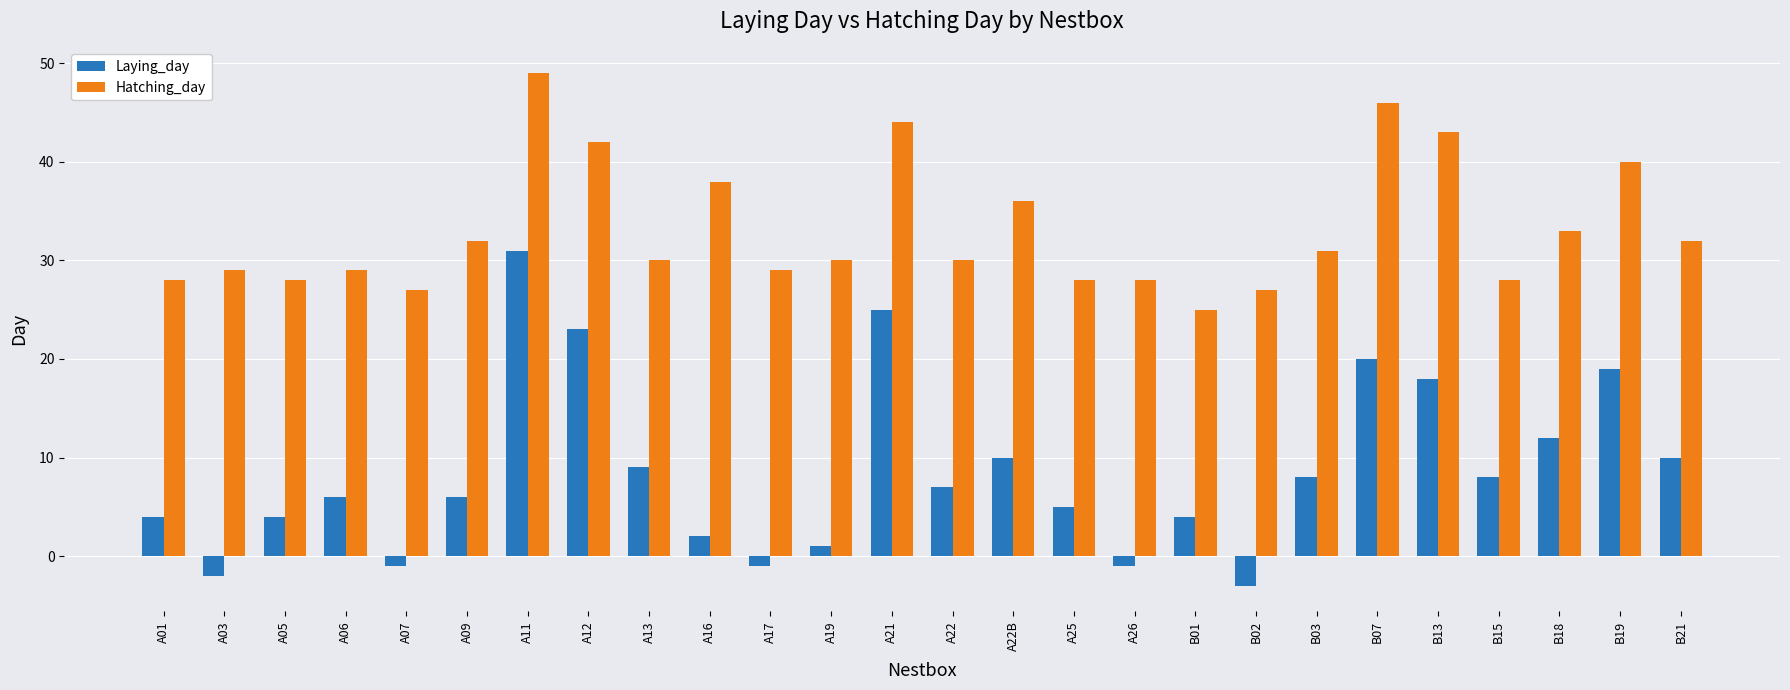

What value does the Hatching_day series have at A06, to the nearest 10?

30